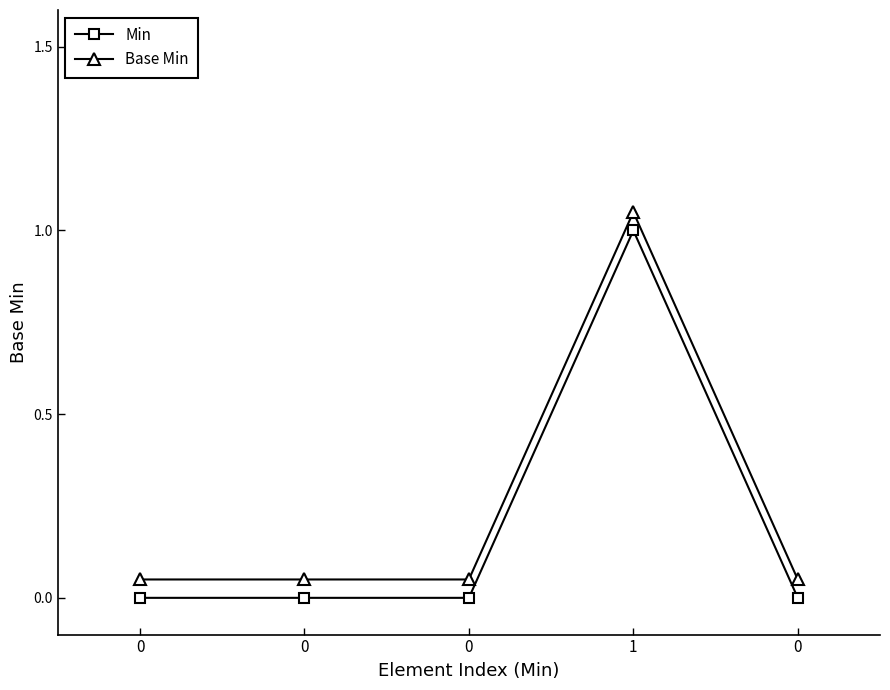

How many lines are shown in the chart?

2